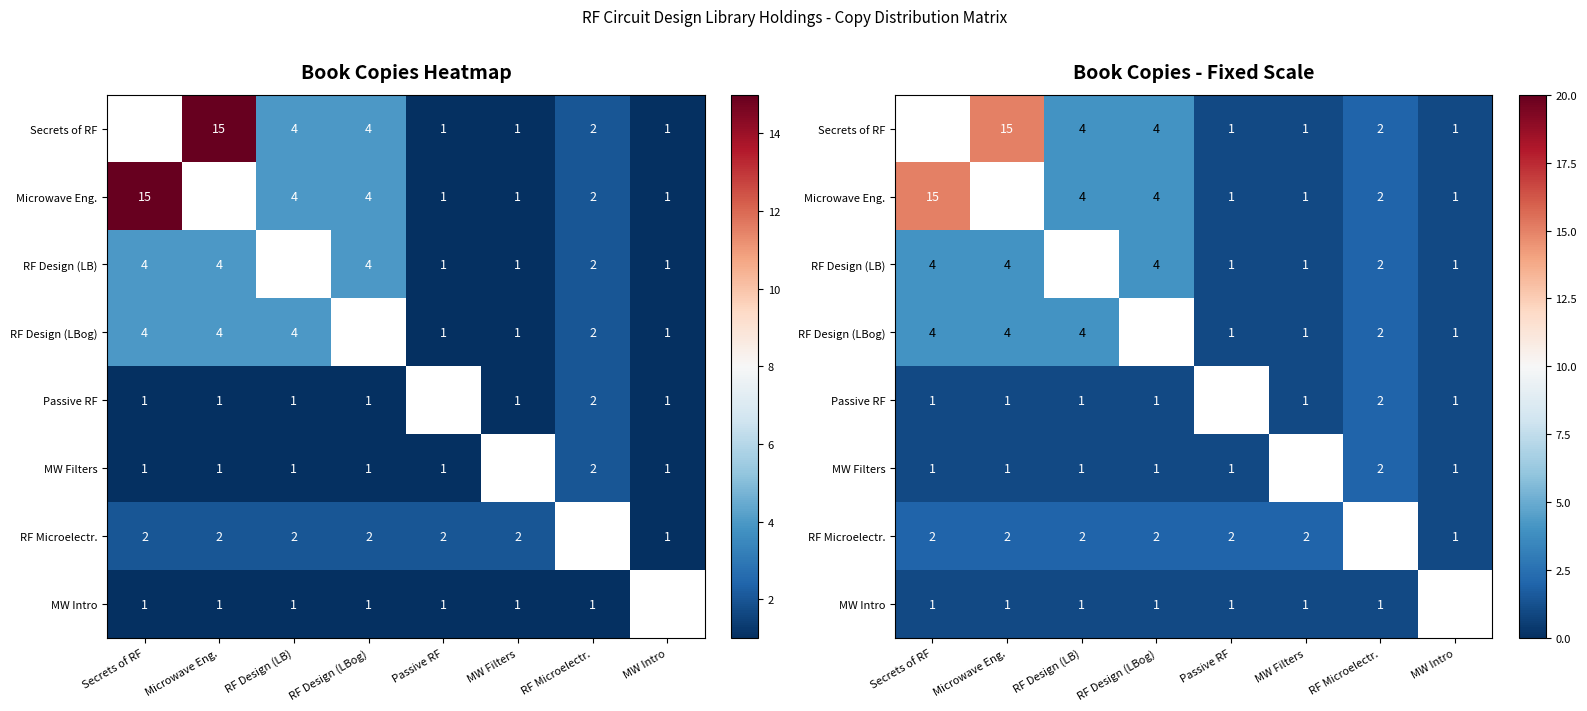

Is the value of RF Design (LBog) at Secrets of RF greater than the value of RF Design (LB) at Secrets of RF?

No